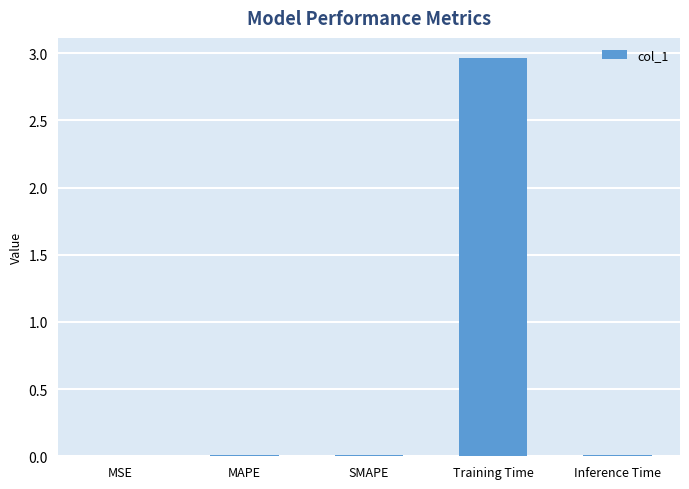

Is it true that the value at MSE is 0.0?

True